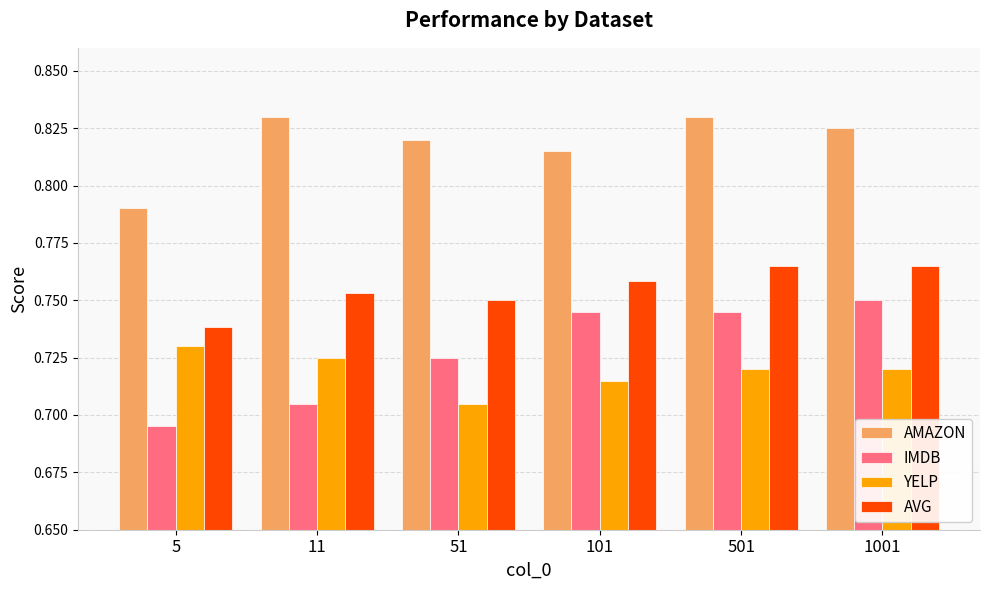

What is the total value across all series at 1001?

3.1